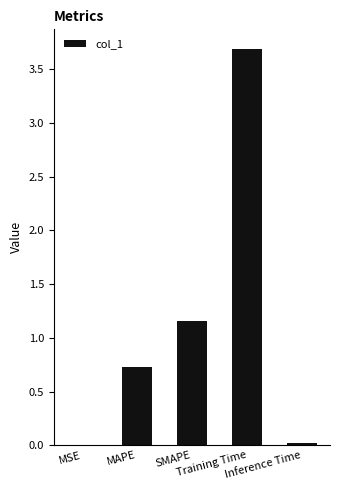

Approximately how many times larger is the value at SMAPE compared to Training Time?

0.3